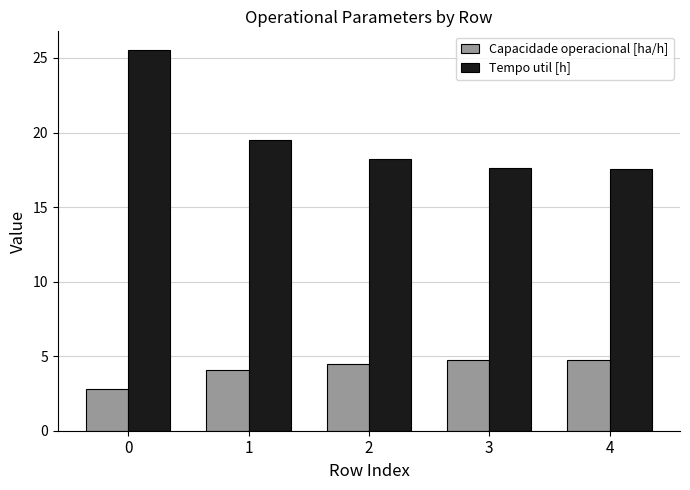

What is the sum of the Tempo util [h] values at 3 and 2?

35.9